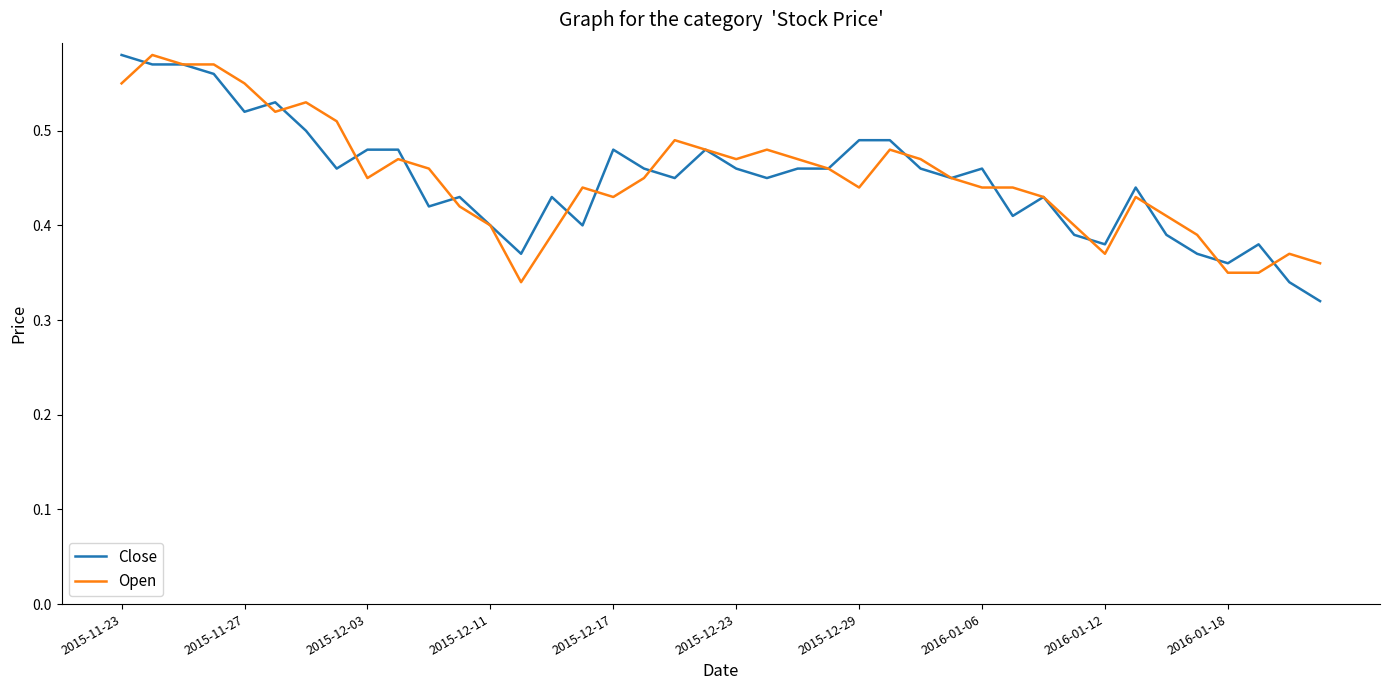

How many lines are shown in the chart?

2